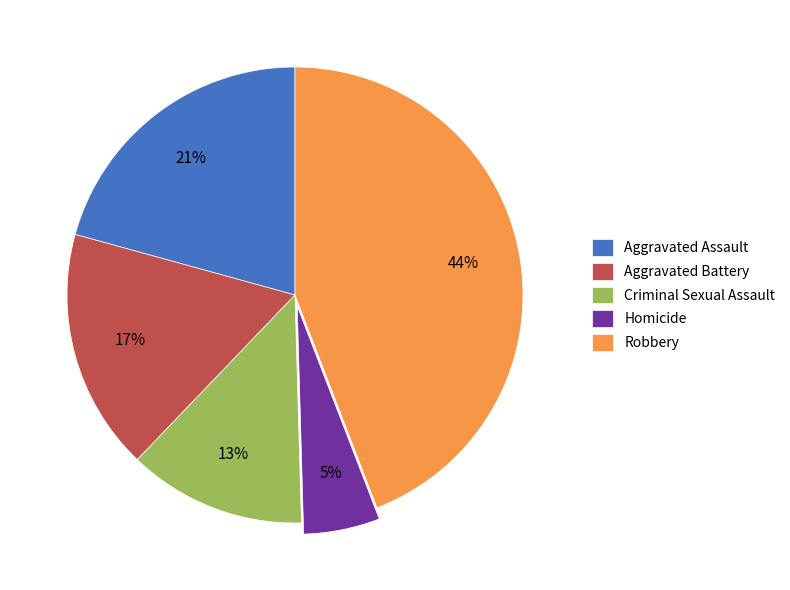

Which slice is the smallest?

Homicide